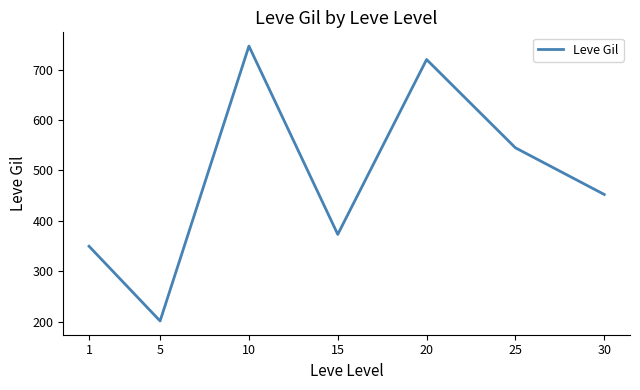

What is the sum of the values at 20 and 10?

1466.7